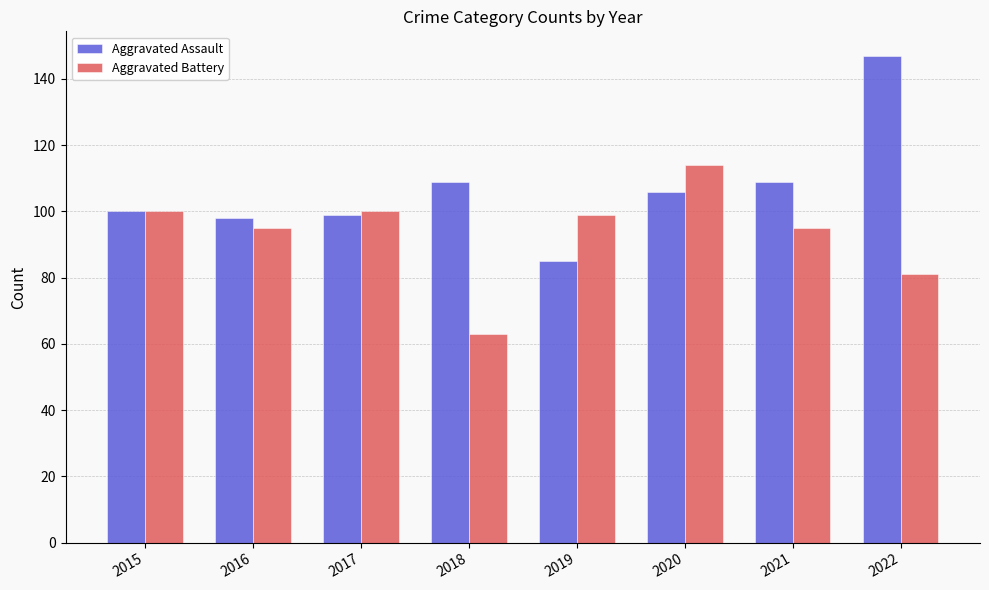

Which category has the lowest value across all series?

2018